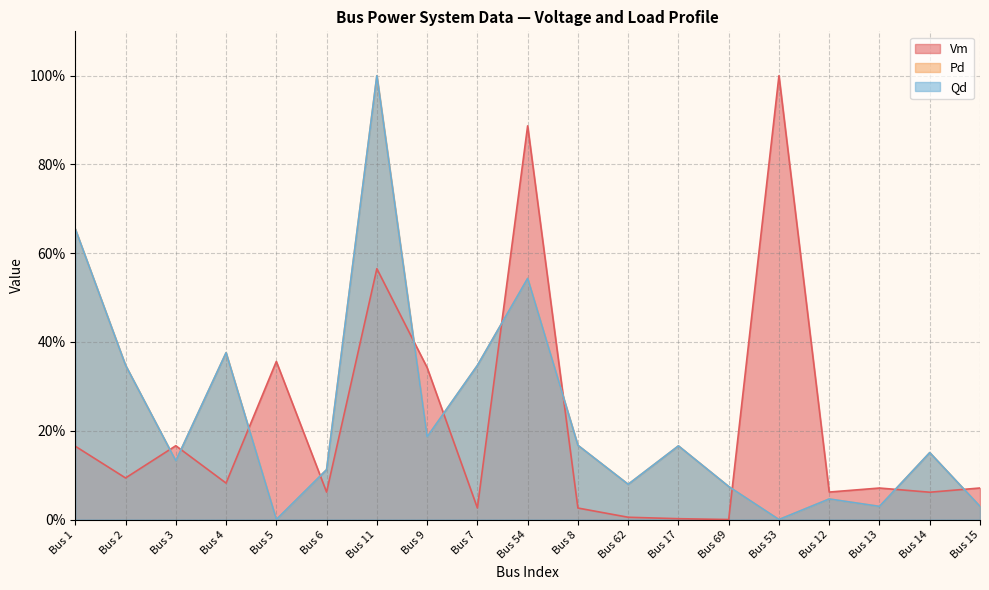

Which series has the largest total across all categories?

Qd